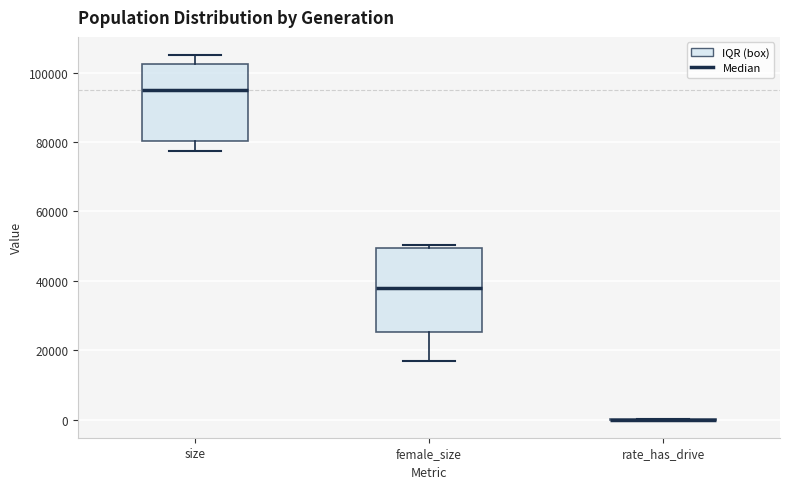

Comparing the boxes themselves (not the whiskers), which one is the tallest?

female_size